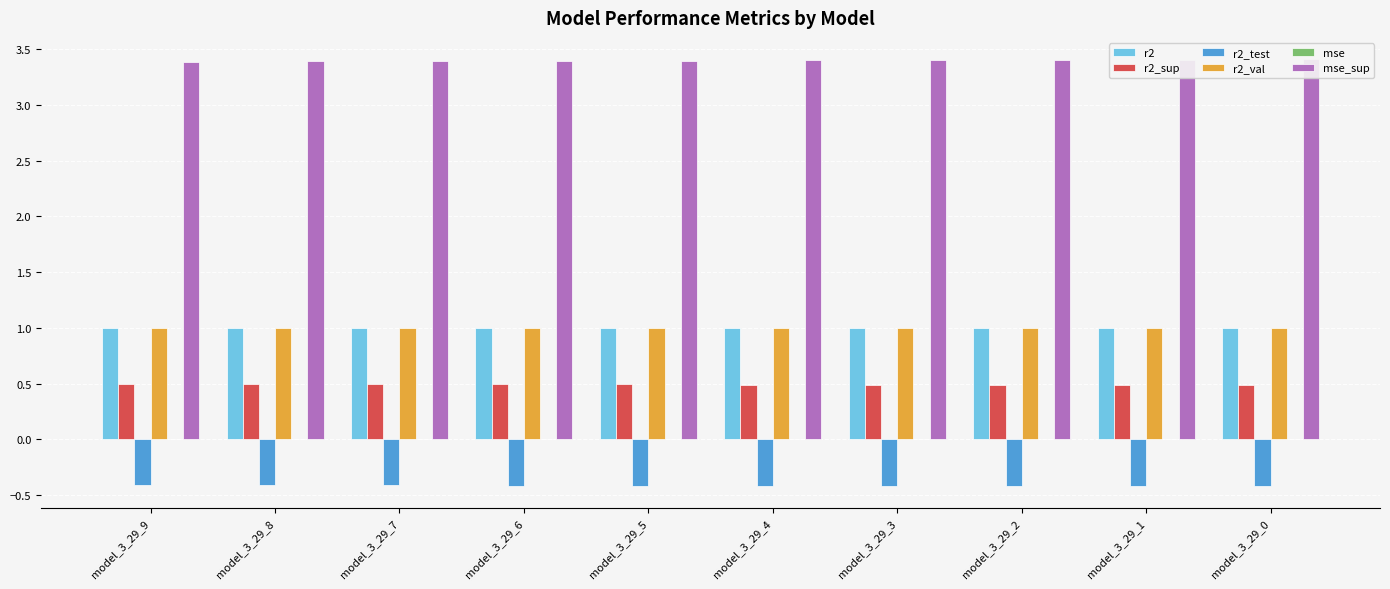

What is the highest value of the mse_sup series?

3.4